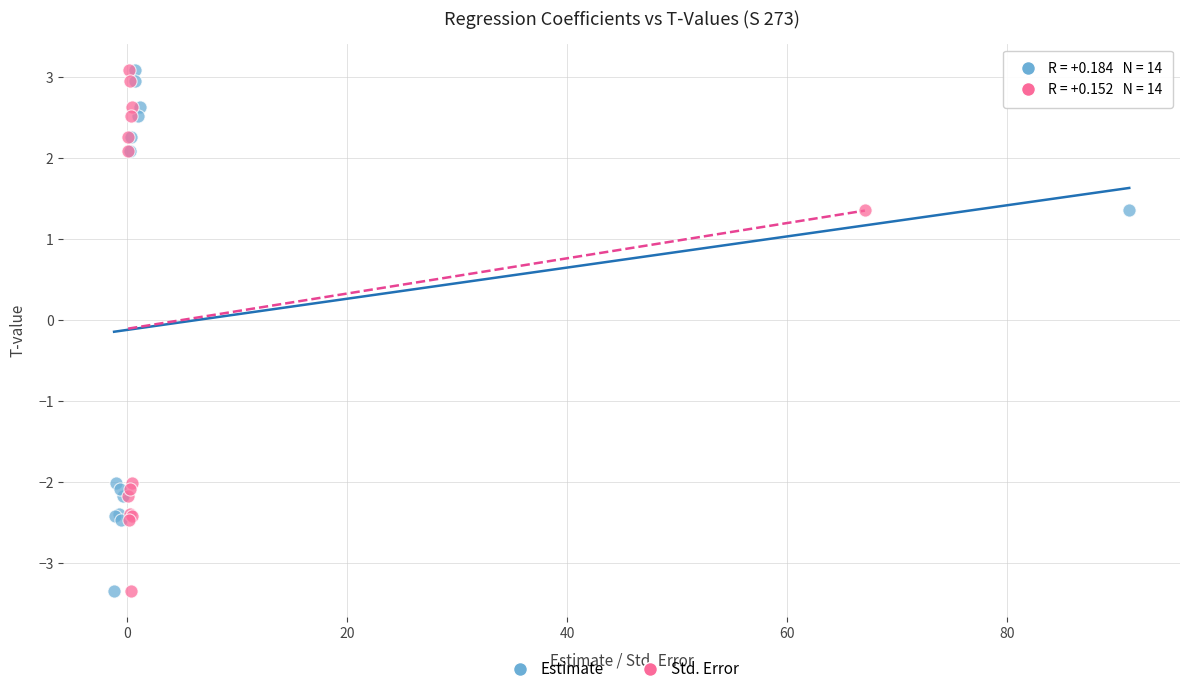

What are all the series names shown in the legend?

Estimate, Std. Error